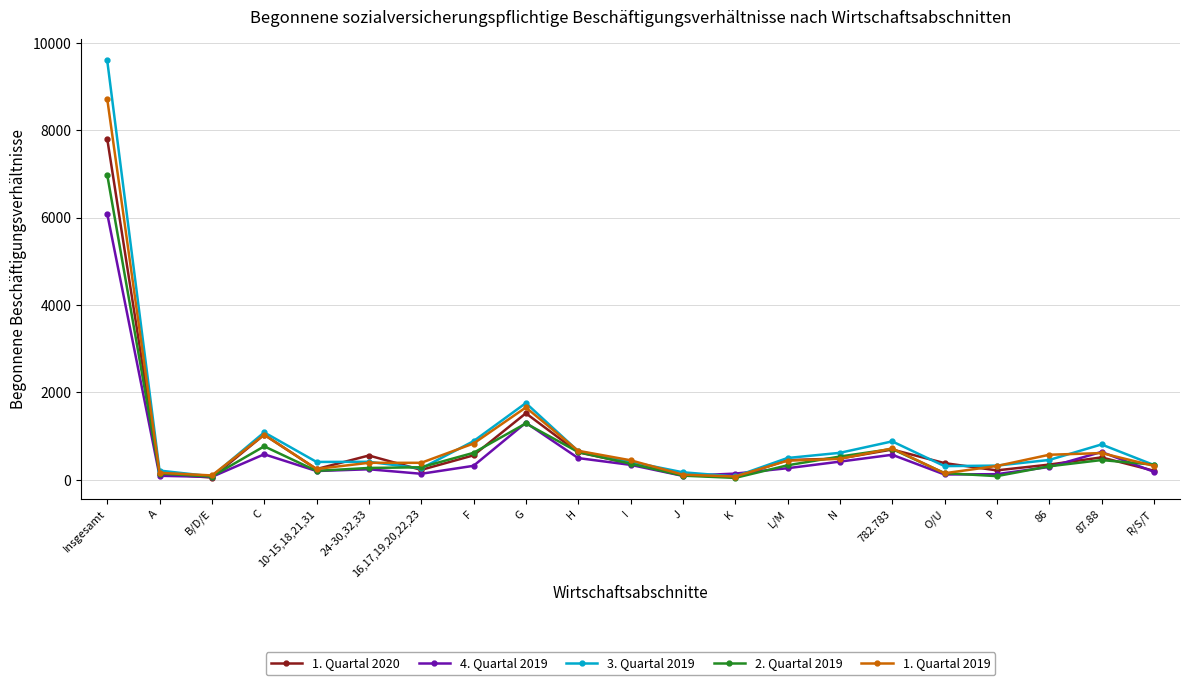

The value of 4. Quartal 2019 at 782.783 is 575. True or false?

True